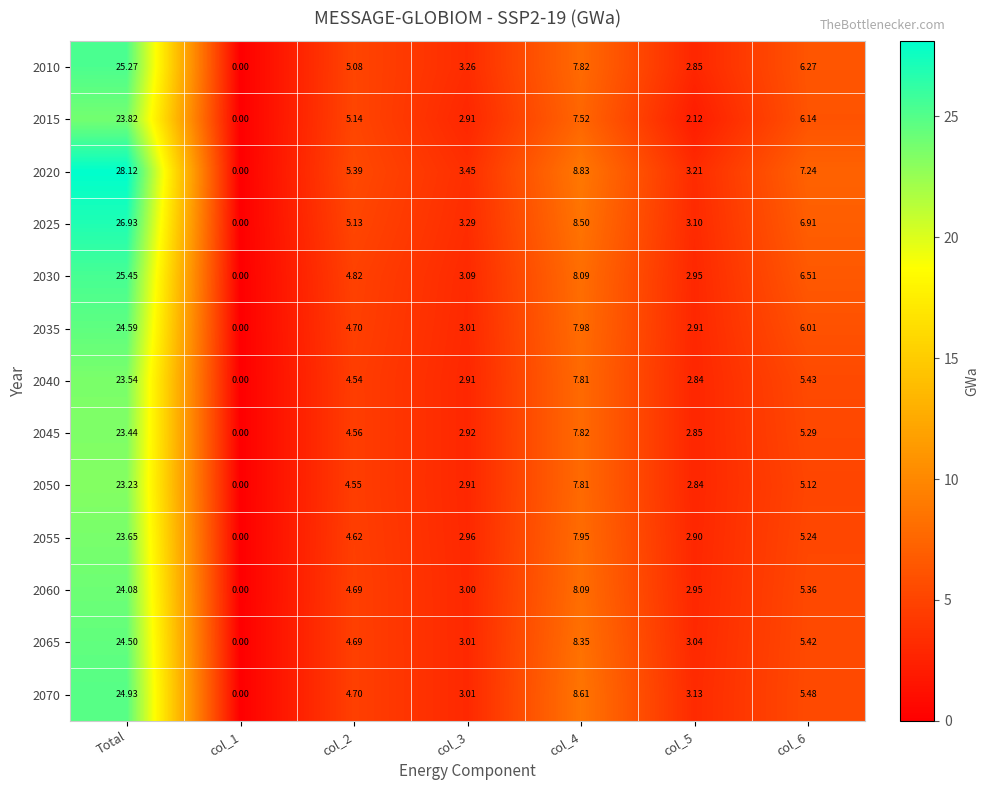

Where does the 2065 series first go above 4?

Total